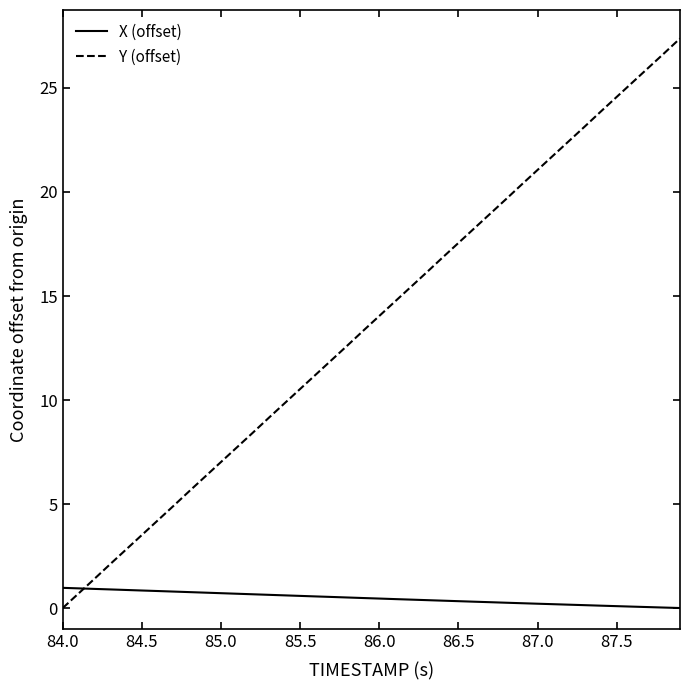

Does the chart display data point markers on the line(s)?

No